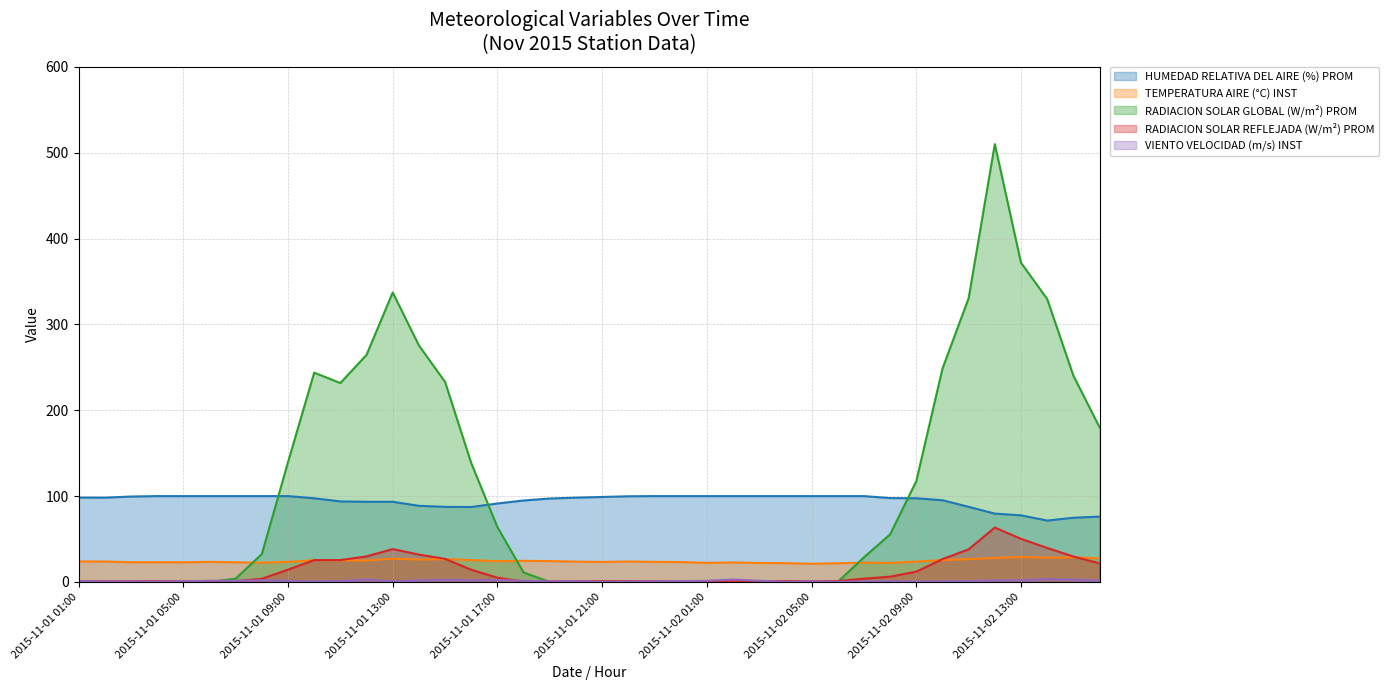

Which series has the largest range (max minus min)?

RADIACION SOLAR GLOBAL (W/m²) PROM